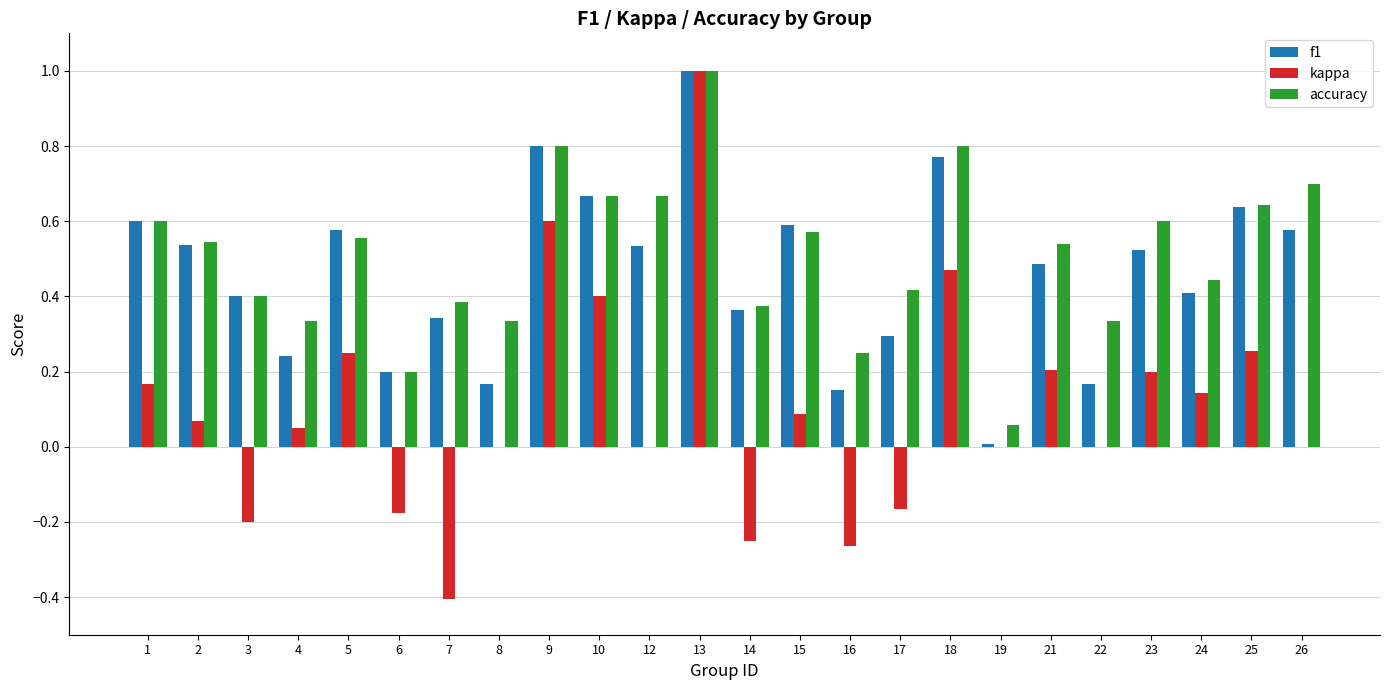

What is the sum of all f1 values?

11.0